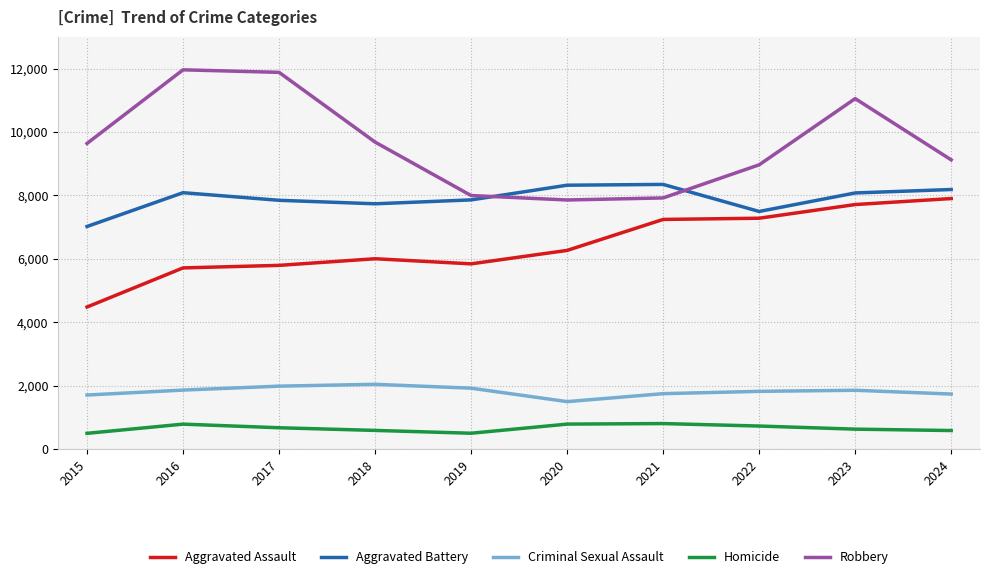

Which series has the widest spread of values?

Robbery